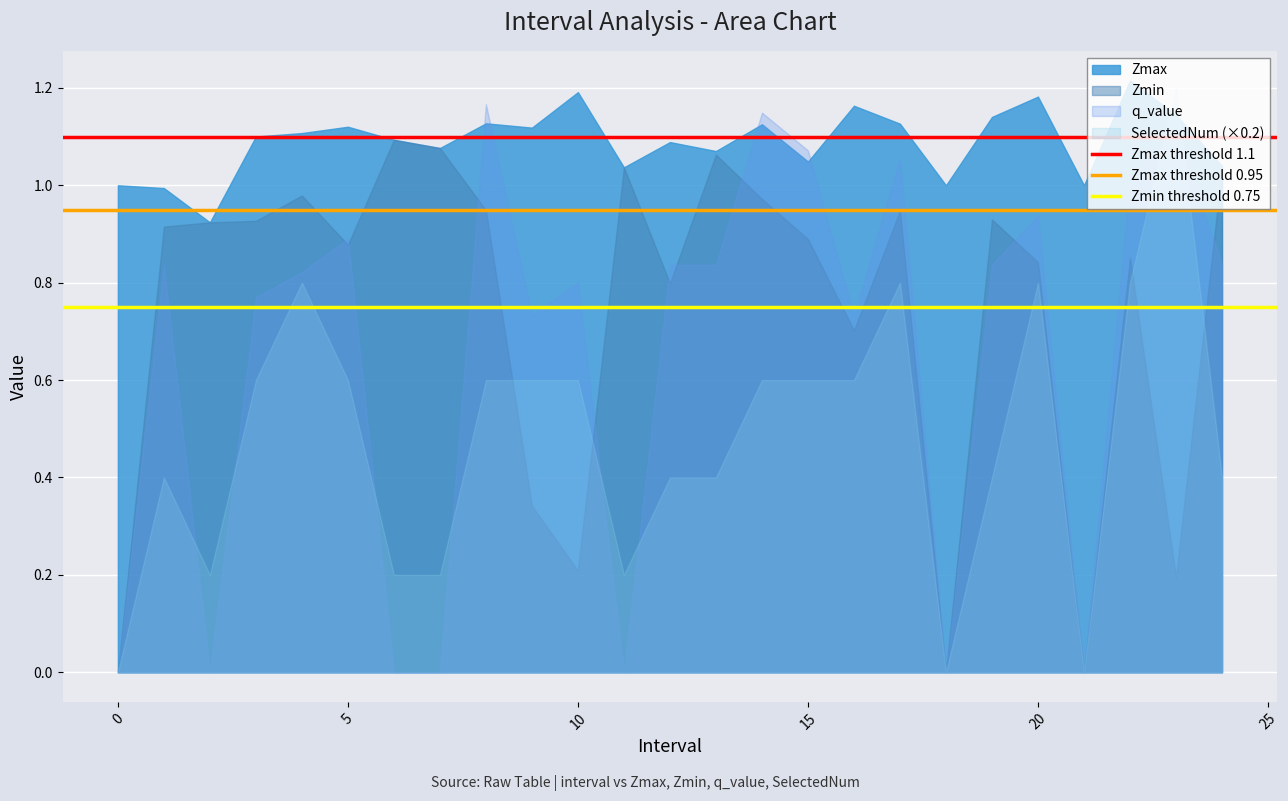

How many distinct data groups are displayed?

4